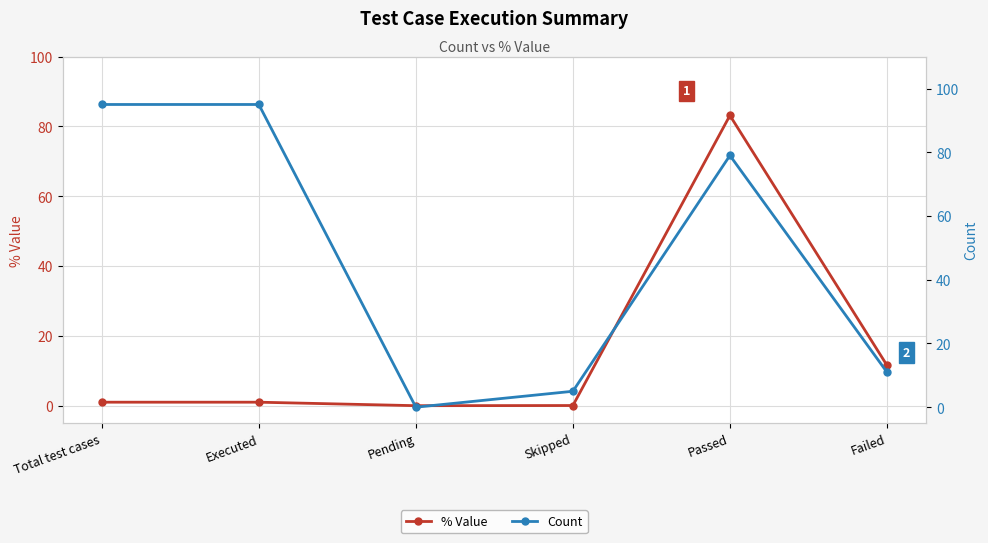

How many data points in Count are less than 79?

3